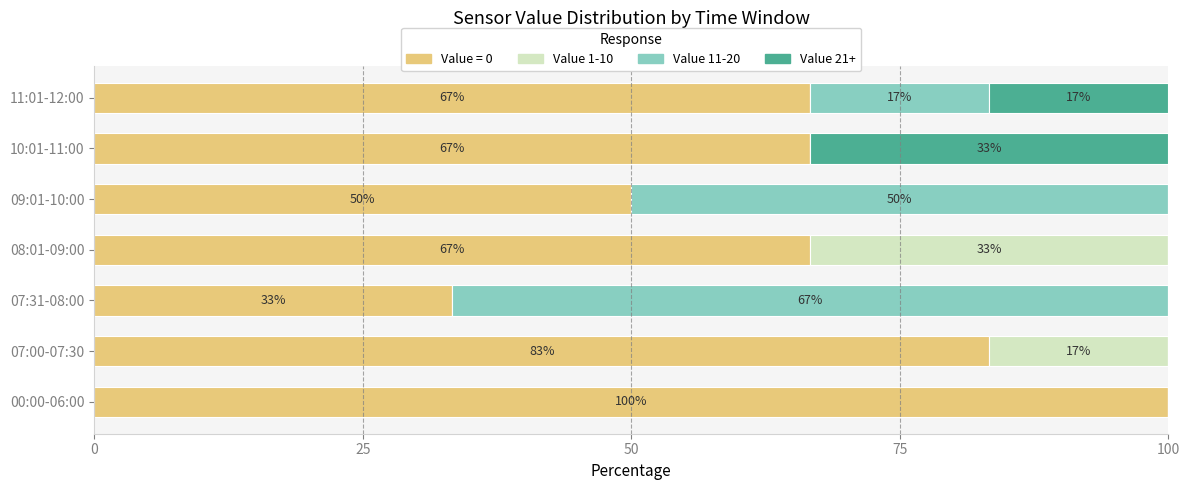

The value of Value = 0 at 09:01-10:00 is 50.0. True or false?

True